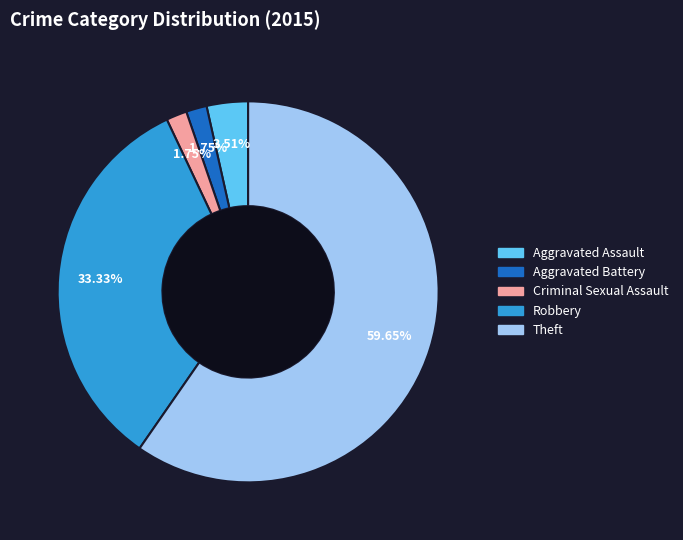

What percentage is the Robbery slice, to the nearest percent?

33%